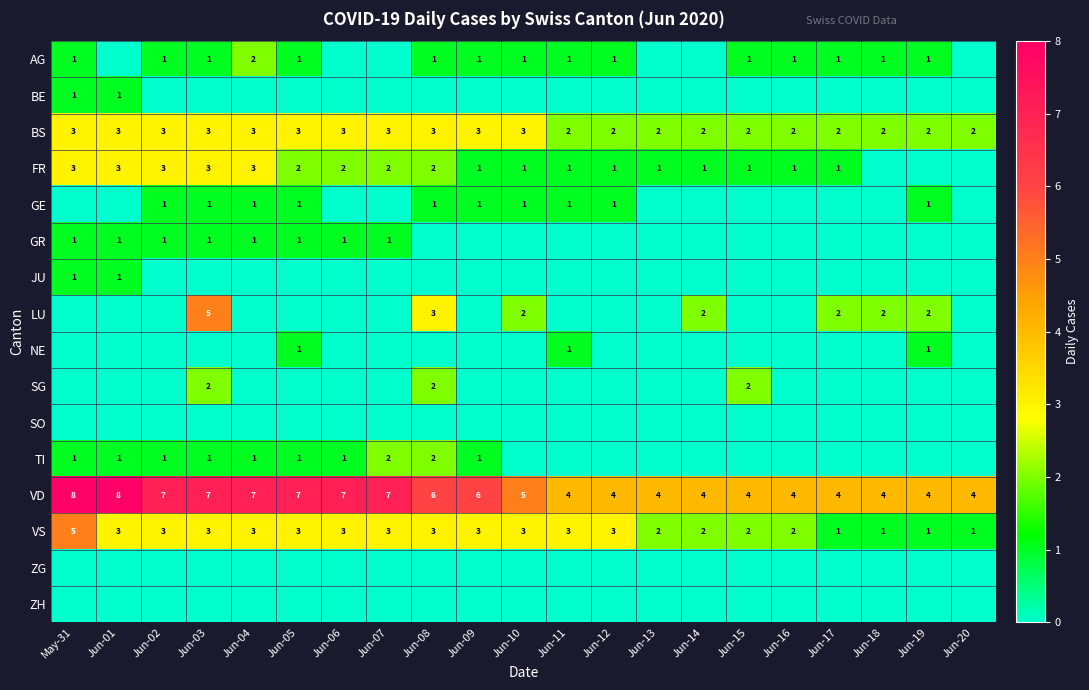

What is the difference between the highest and lowest values at Jun-20?

4